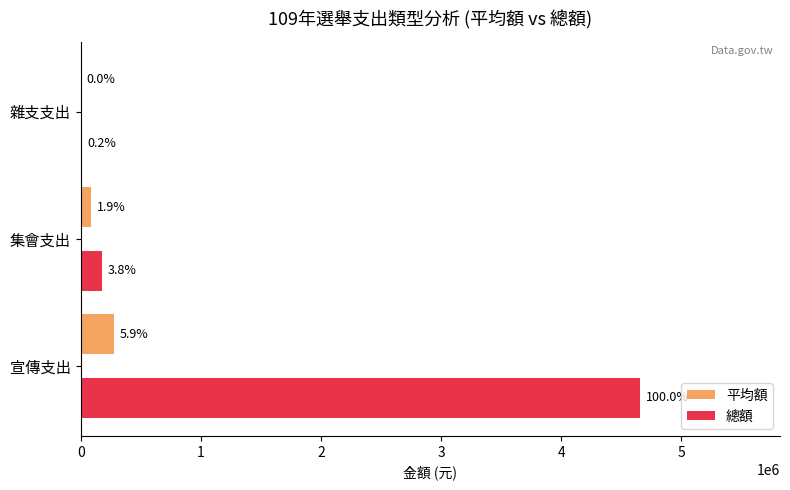

What are all the series names shown in the legend?

平均額, 總額